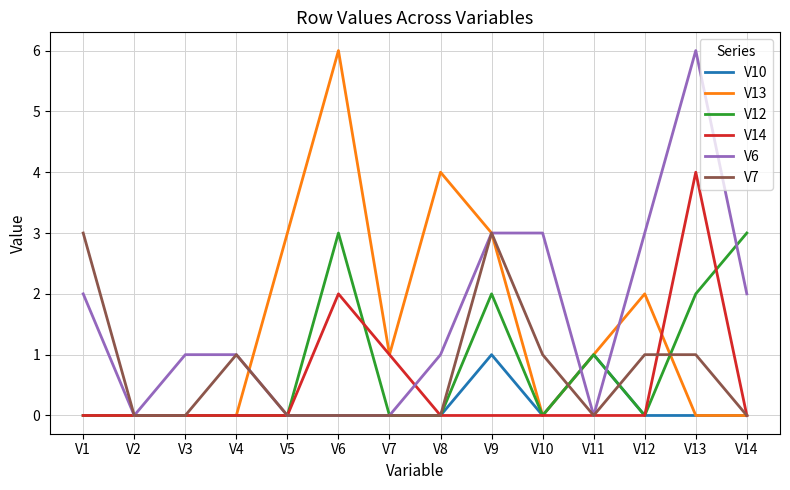

What is the total value across all series at V10?

4